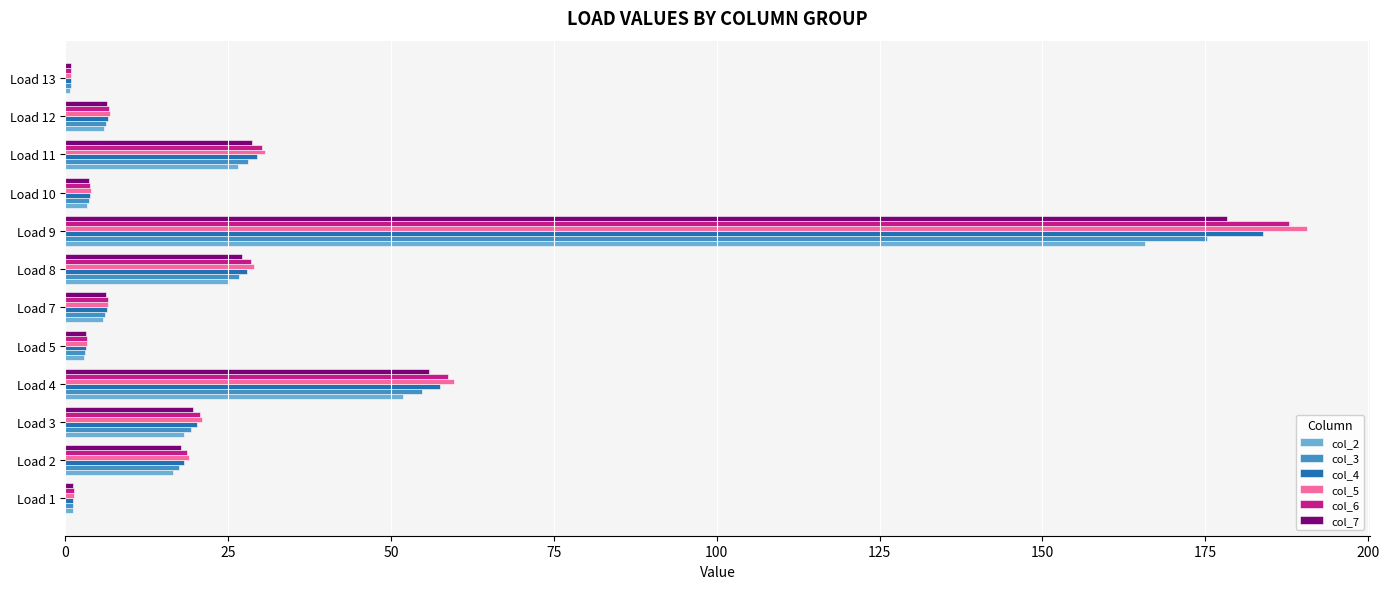

At which category is the sum across all series the highest?

Load 9